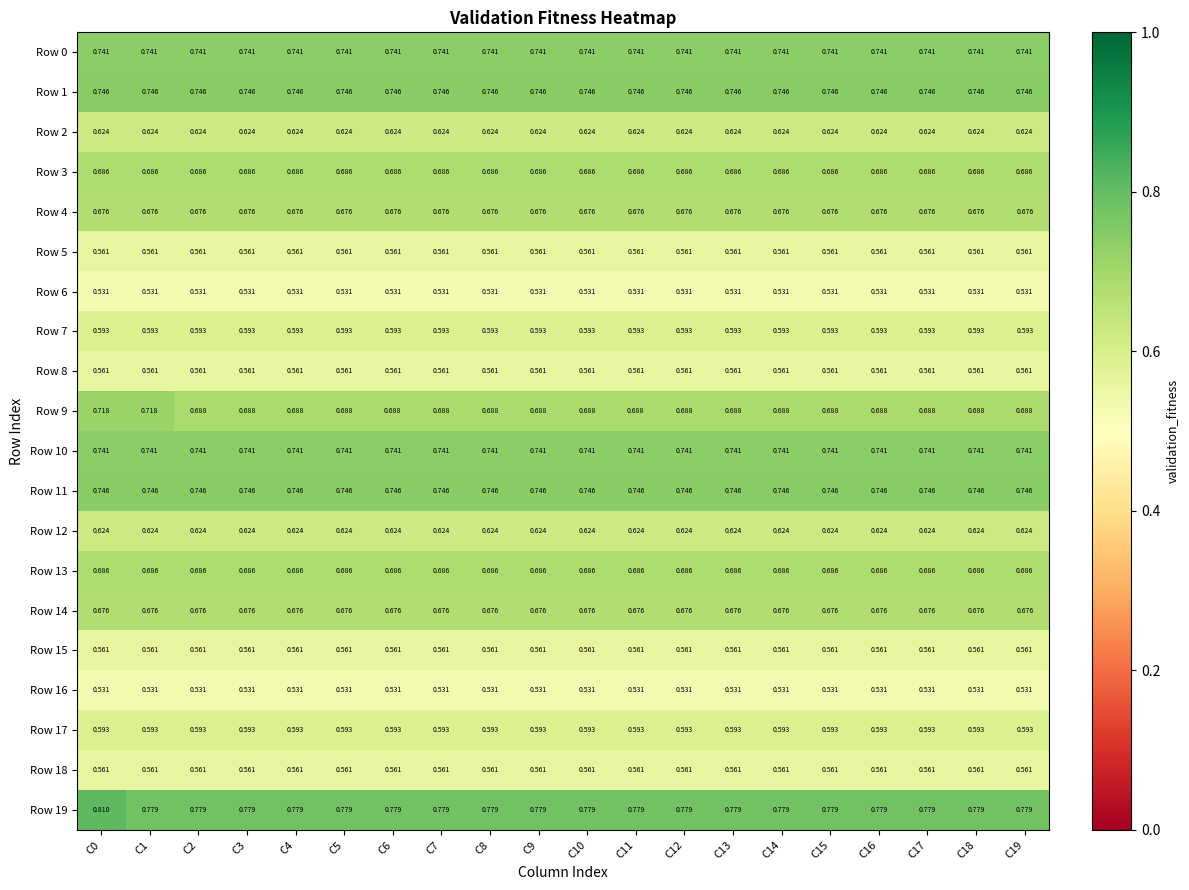

Is the value of Row 7 at C5 greater than the value of Row 2 at C2?

No